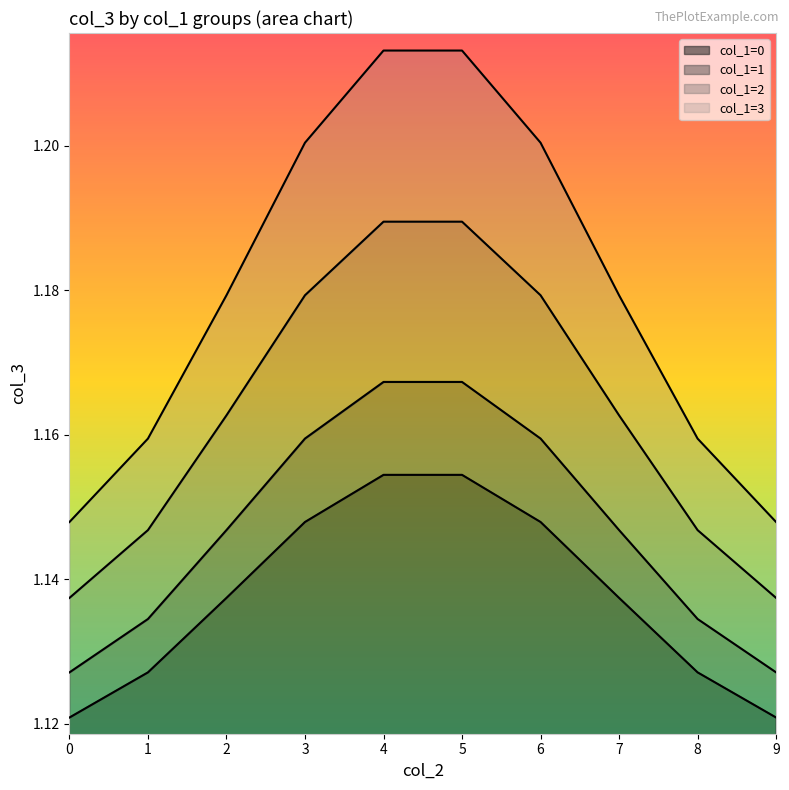

What is the approximate value of col_1=2 at 0?

1.1